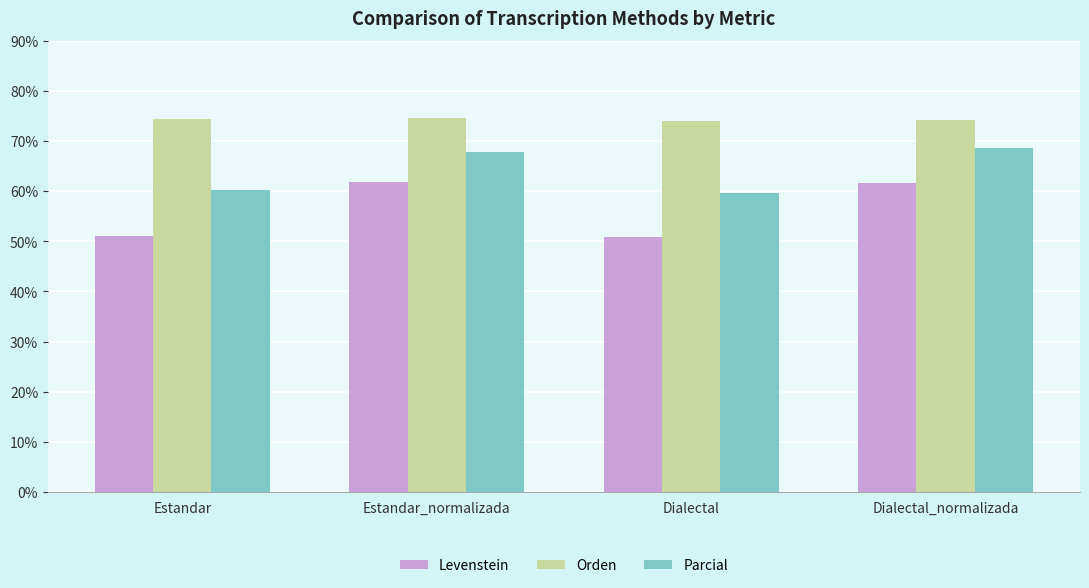

What is the lowest value of the Levenstein series?

50.8